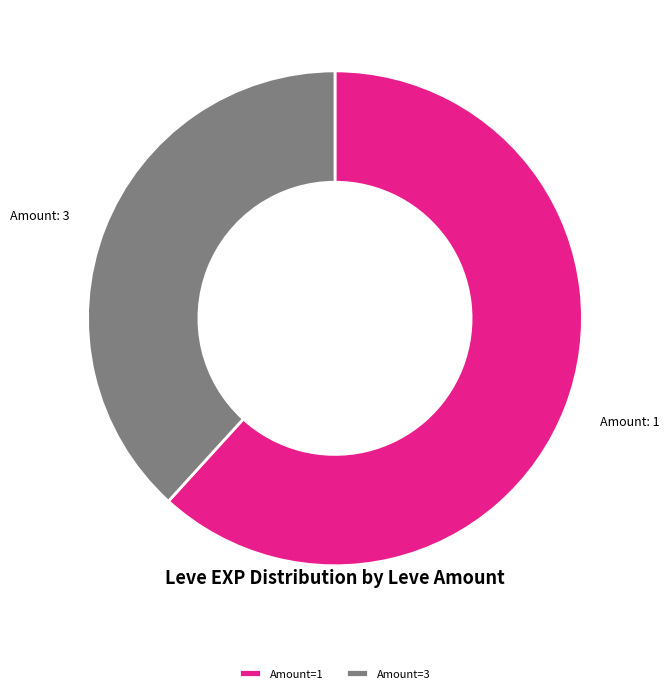

What is the largest slice in the pie chart?

Amount=1